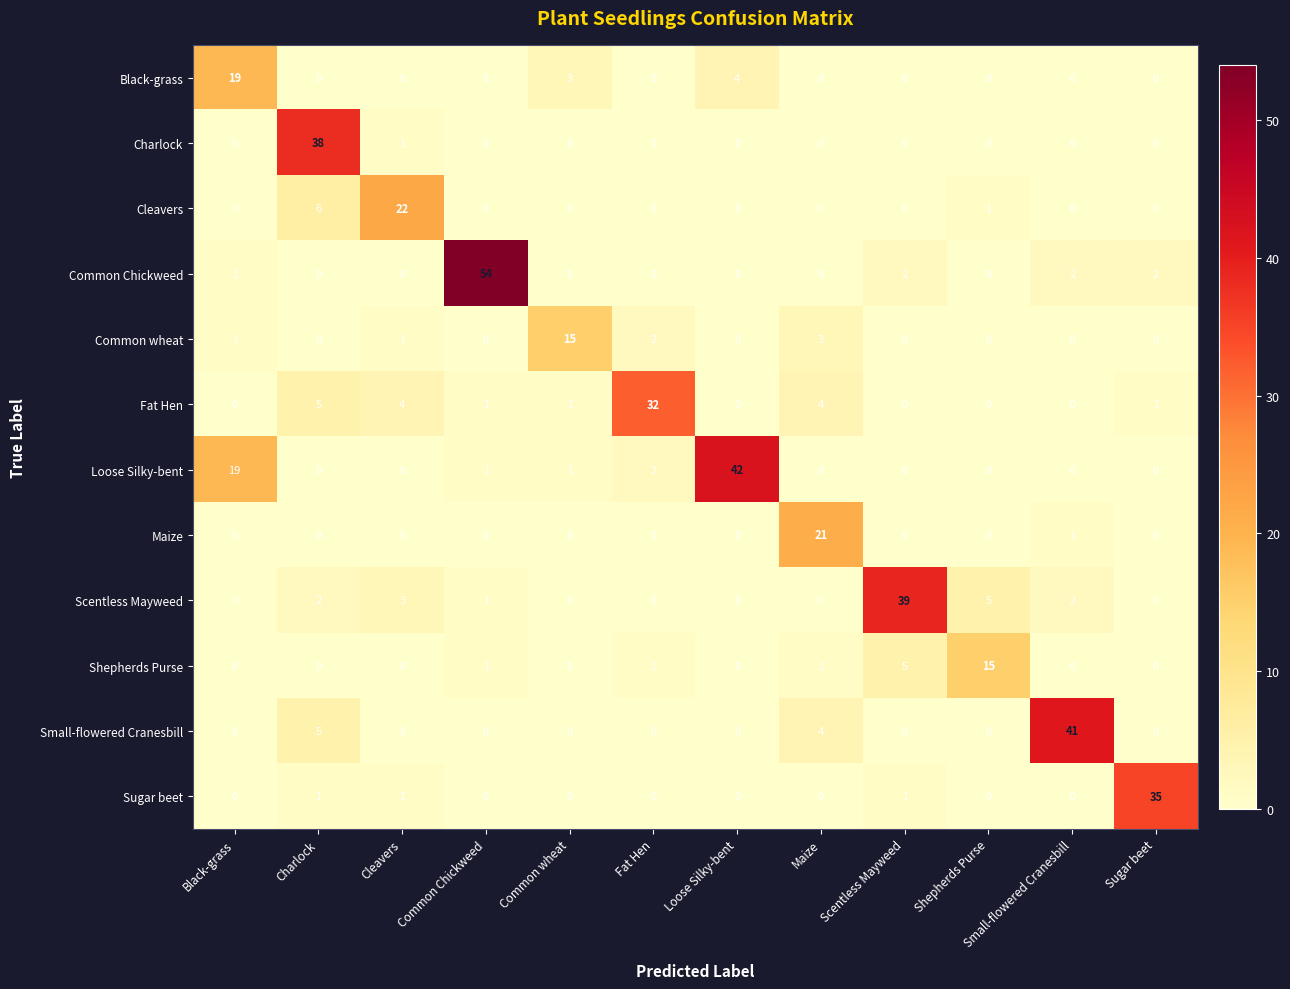

What is the maximum value for Common wheat?

15